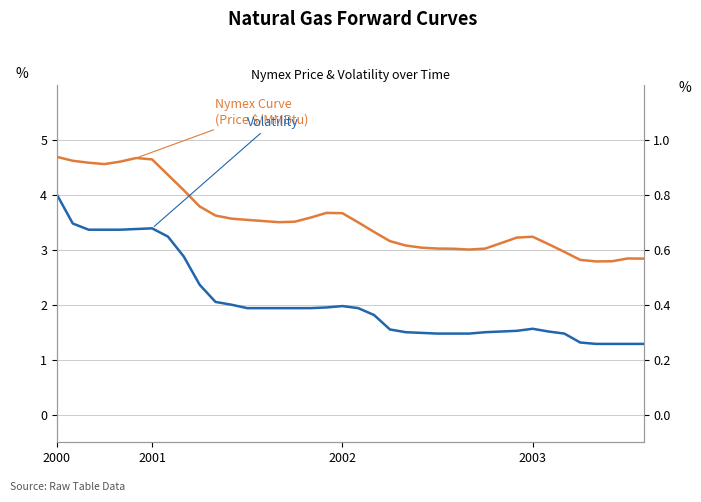

Reading left to right, list all the values displayed in this chart.

Nymex Curve: 4.7	4.6	4.6	4.6	4.6	4.7	4.6	4.4	4.1	3.8	3.6	3.6	3.5	3.5	3.5	3.5	3.6	3.7	3.7	3.5	3.3	3.2	3.1	3.0	3.0	3.0	3.0	3.0	3.1	3.2	3.2	3.1	3.0	2.8	2.8	2.8	2.8	2.8
Volatility: 0.8	0.7	0.7	0.7	0.7	0.7	0.7	0.6	0.6	0.5	0.4	0.4	0.4	0.4	0.4	0.4	0.4	0.4	0.4	0.4	0.4	0.3	0.3	0.3	0.3	0.3	0.3	0.3	0.3	0.3	0.3	0.3	0.3	0.3	0.3	0.3	0.3	0.3